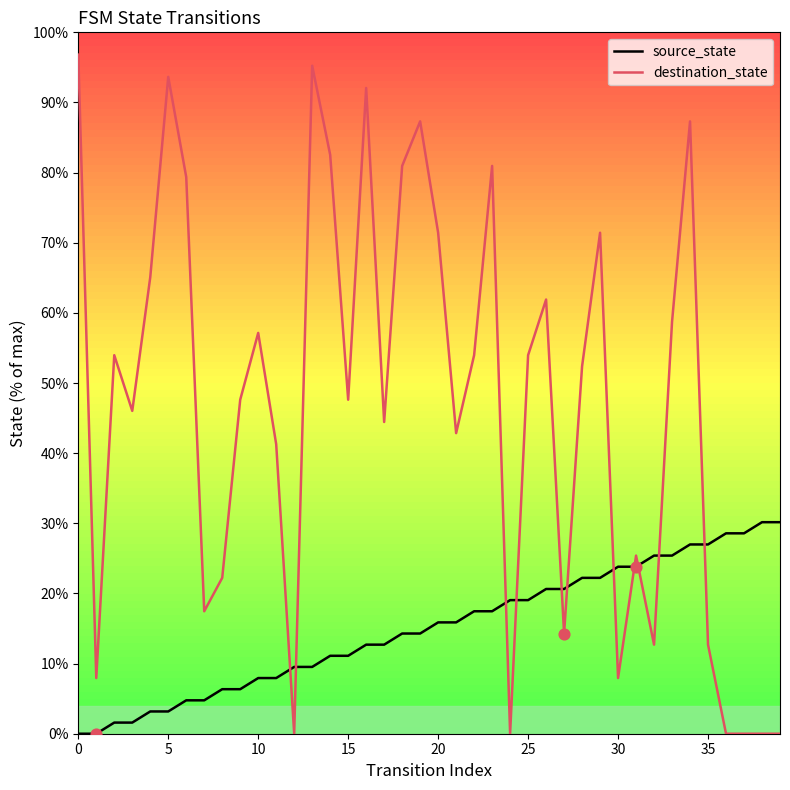

What is the greatest value displayed?

96.8